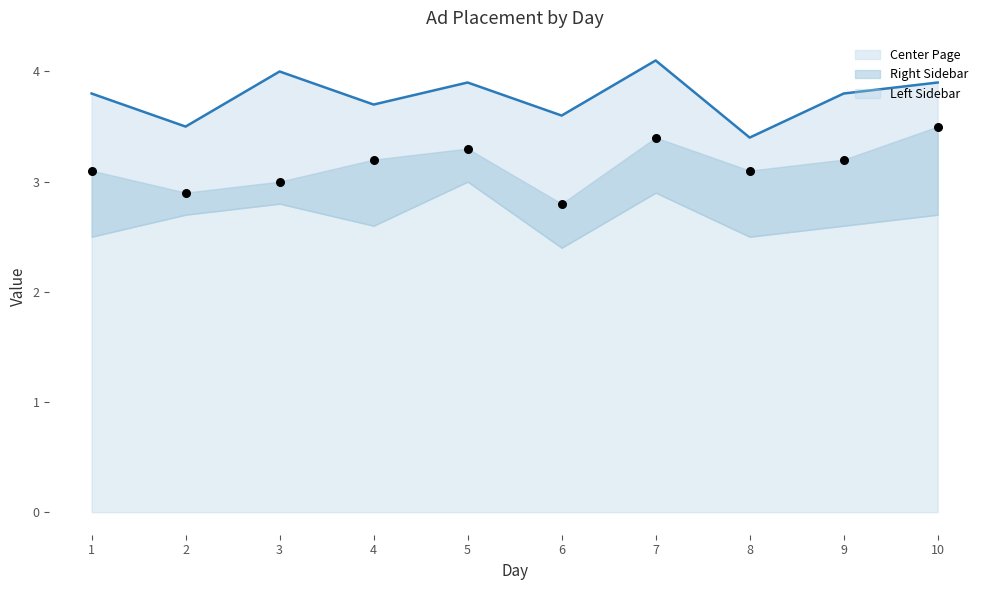

What is the total value across all series at 7?

7.5